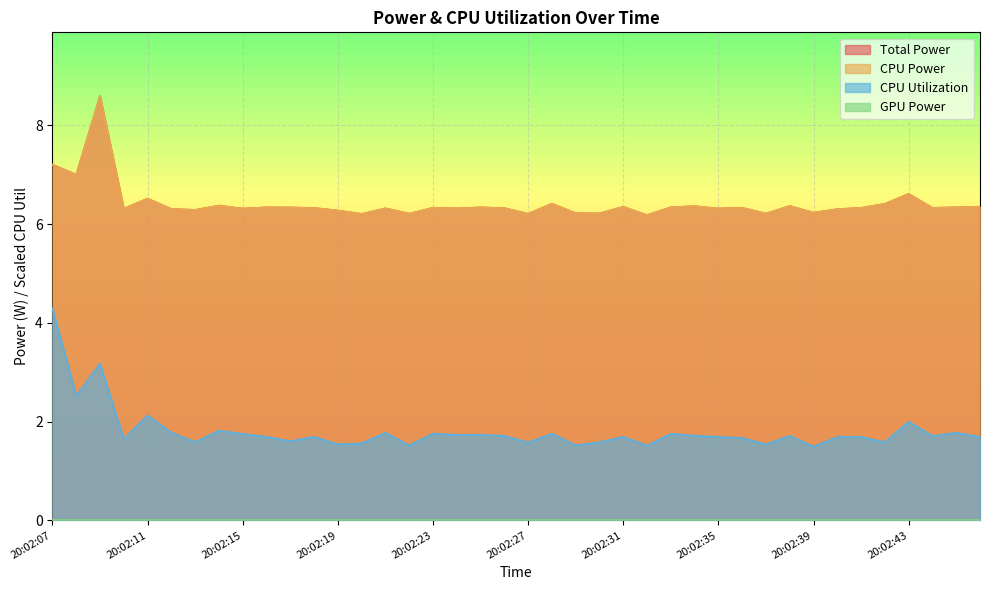

In CPU Power, how many points are lower than both neighbors (excluding endpoints)?

14